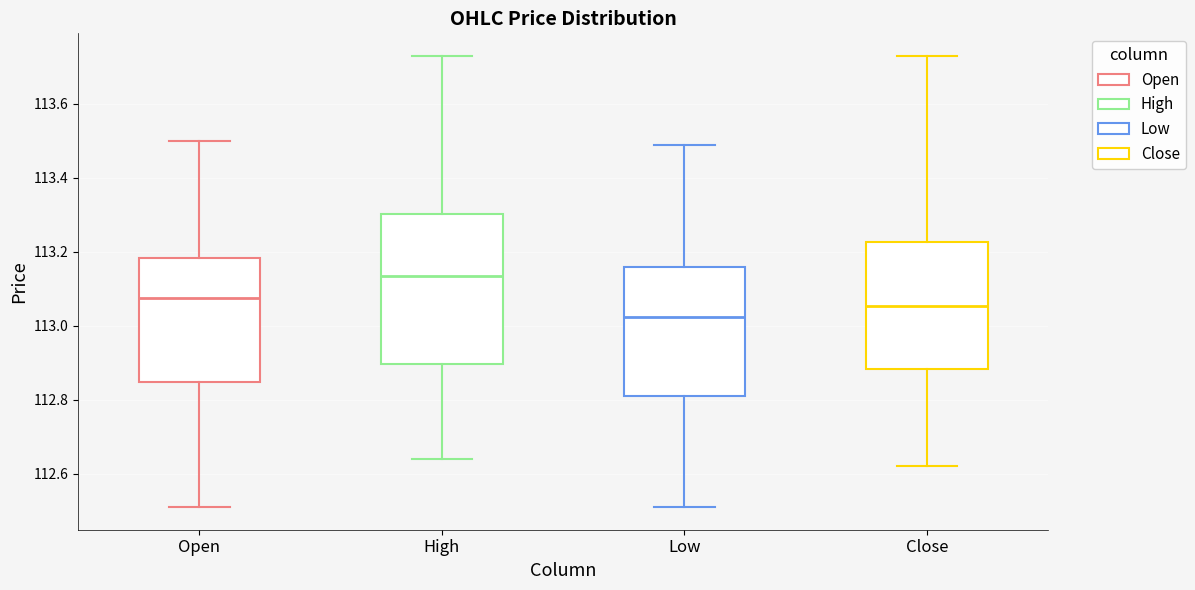

Reading left to right, read every box against the y-axis: the position of its median line, the range the box covers, and the ends of its whiskers. The values are not printed on the chart, so give them approximately, as read against the axis.

Open: median 113.08, box 112.84 to 113.18, whiskers 112.52 to 113.50
High: median 113.14, box 112.90 to 113.30, whiskers 112.64 to 113.72
Low: median 113.02, box 112.82 to 113.16, whiskers 112.52 to 113.48
Close: median 113.06, box 112.88 to 113.22, whiskers 112.62 to 113.72